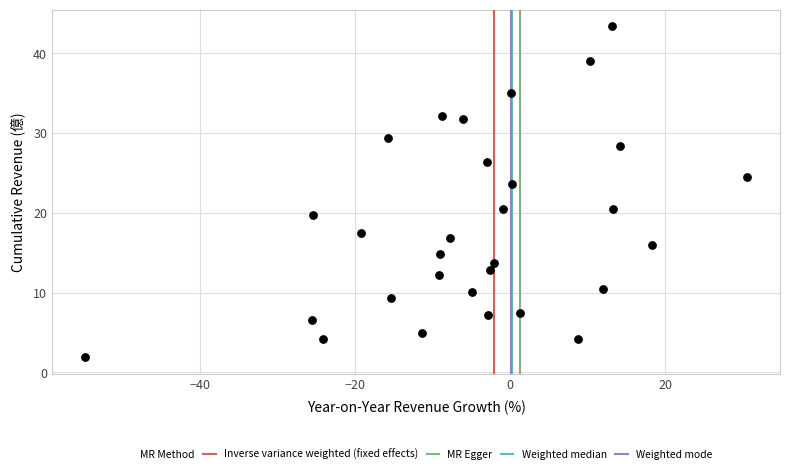

What is the range of X values (max minus min)?

85.3